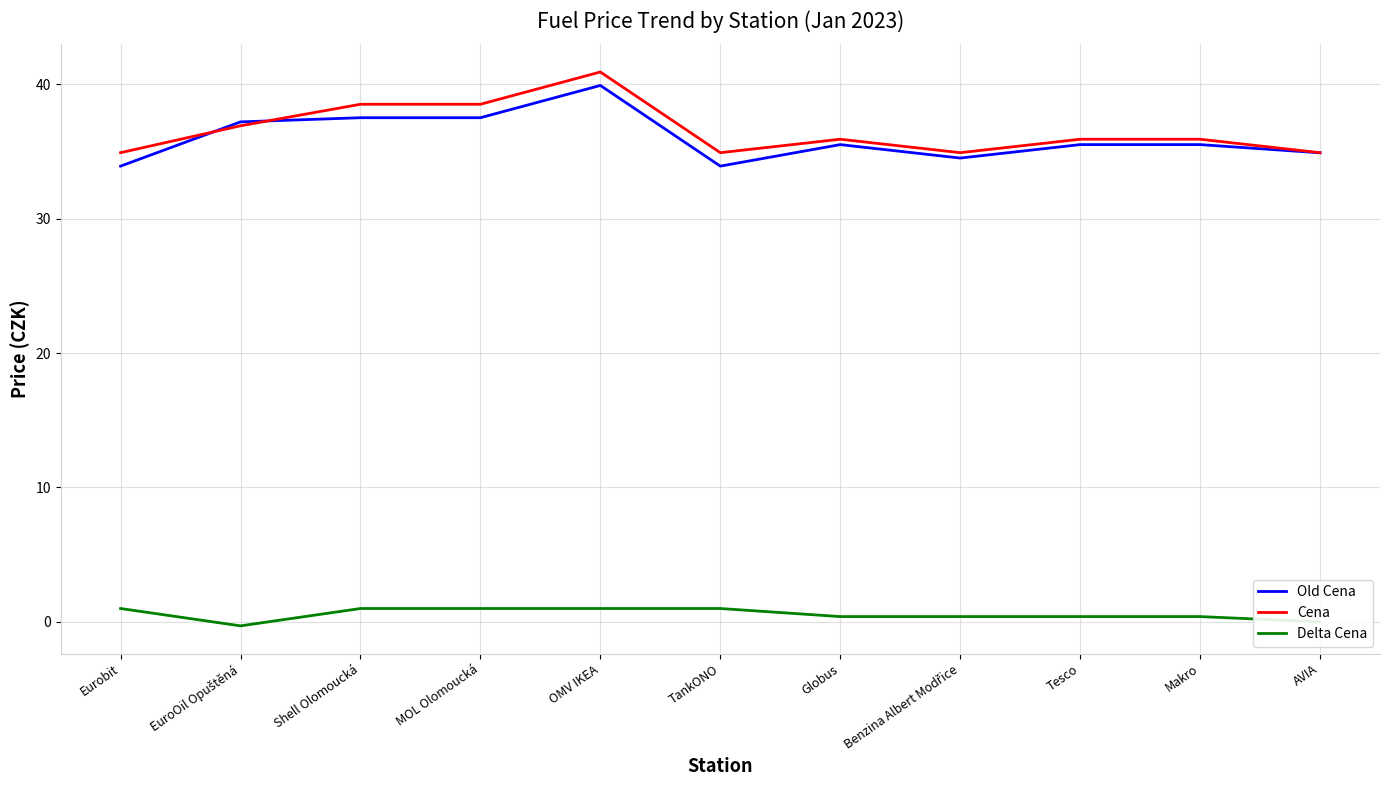

What is the average value of the Delta Cena series?

0.6